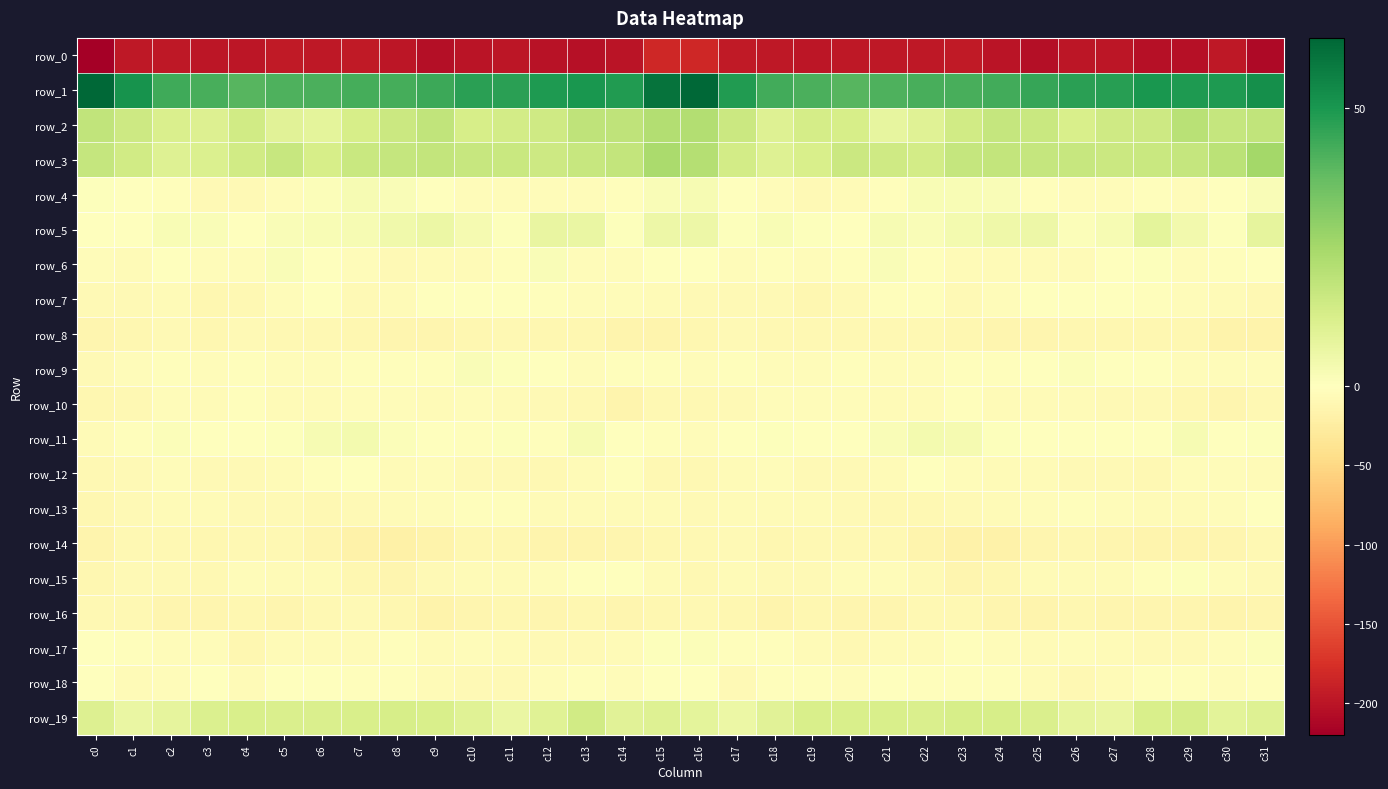

At which category is the sum across all series the highest?

c15